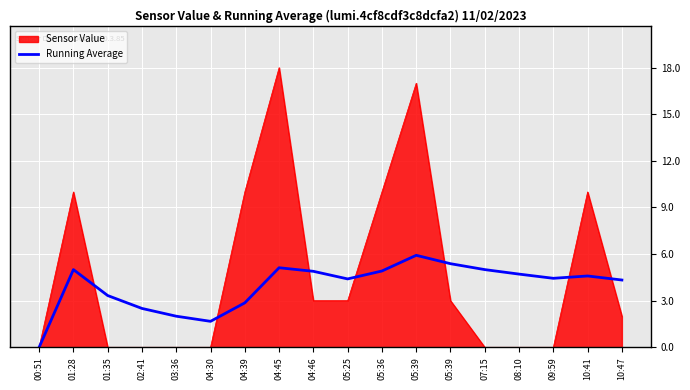

What are all the series names shown in the legend?

Sensor Value, Running Average